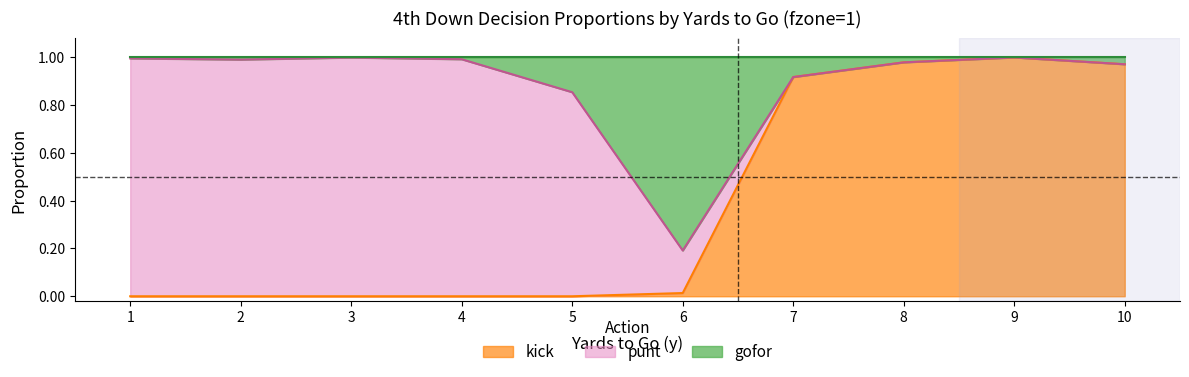

True or false: kick has a value of 0.0 at 4.

True